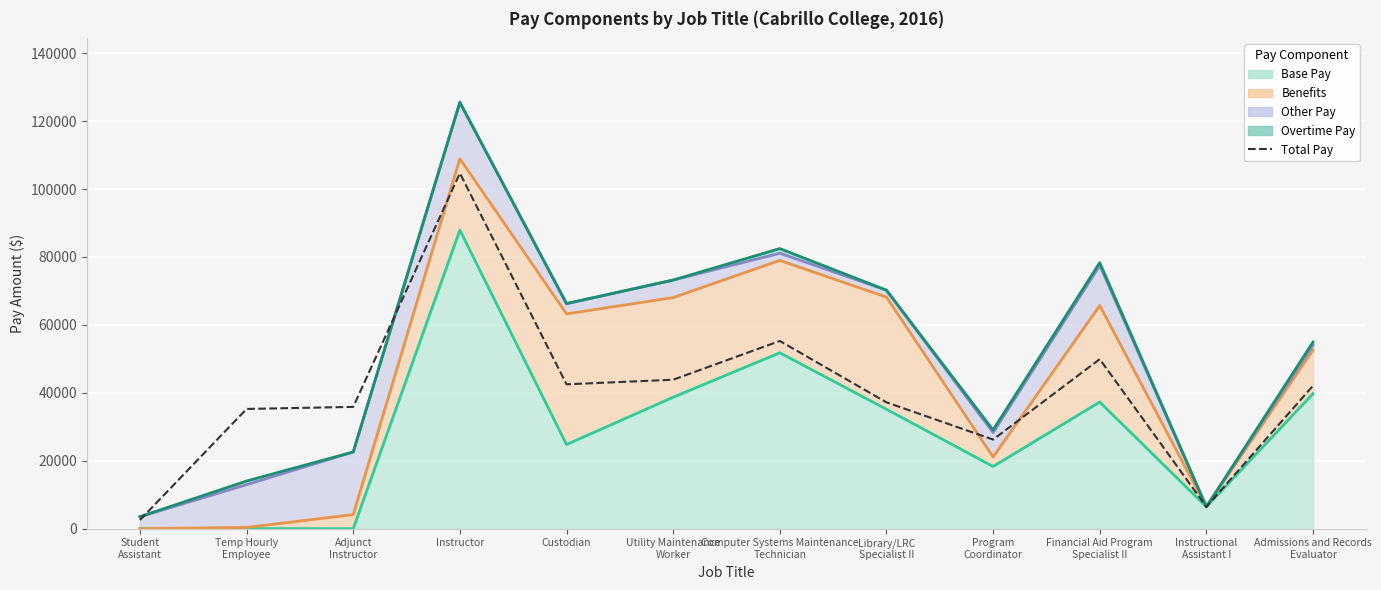

Reading left to right, list all the values displayed in this chart.

Student
Assistant=2533.8	Temp Hourly
Employee=35238.4	Adjunct
Instructor=35847.8	Instructor=104662.0	Custodian=42493.7	Utility Maintenance
Worker=43845.2	Computer Systems Maintenance
Technician=55259.6	Library/LRC
Specialist II=37184.8	Program
Coordinator=26226.0	Financial Aid Program
Specialist II=49904.4	Instructional
Assistant I=6426.9	Admissions and Records
Evaluator=42070.0